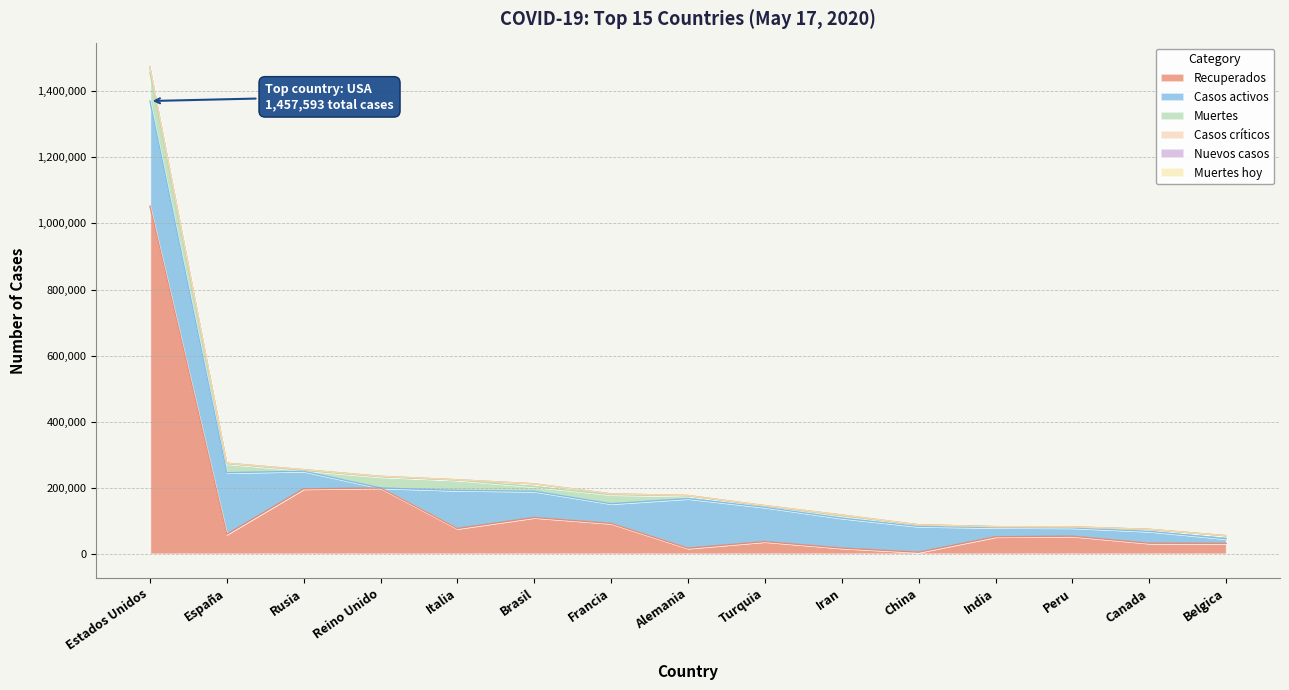

How many positive values does the Muertes hoy series have?

1